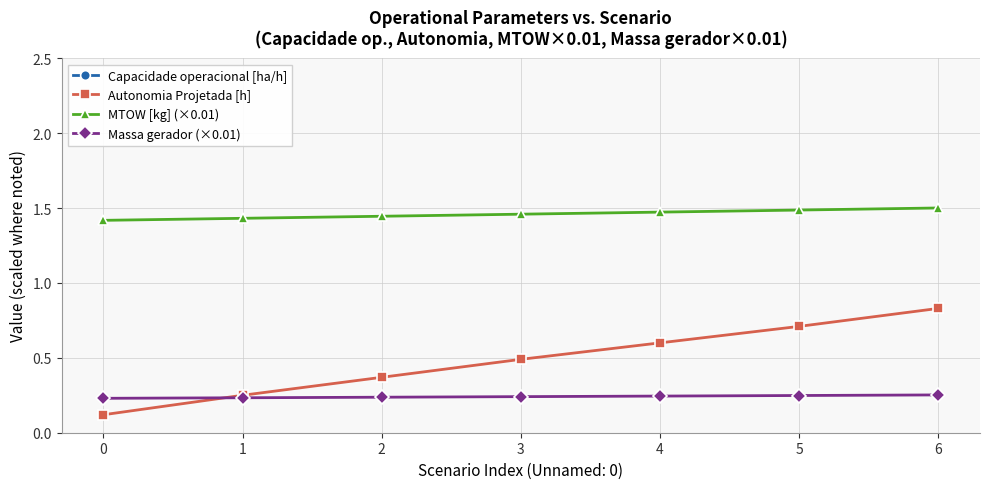

At how many categories does at least one series exceed 5?

6